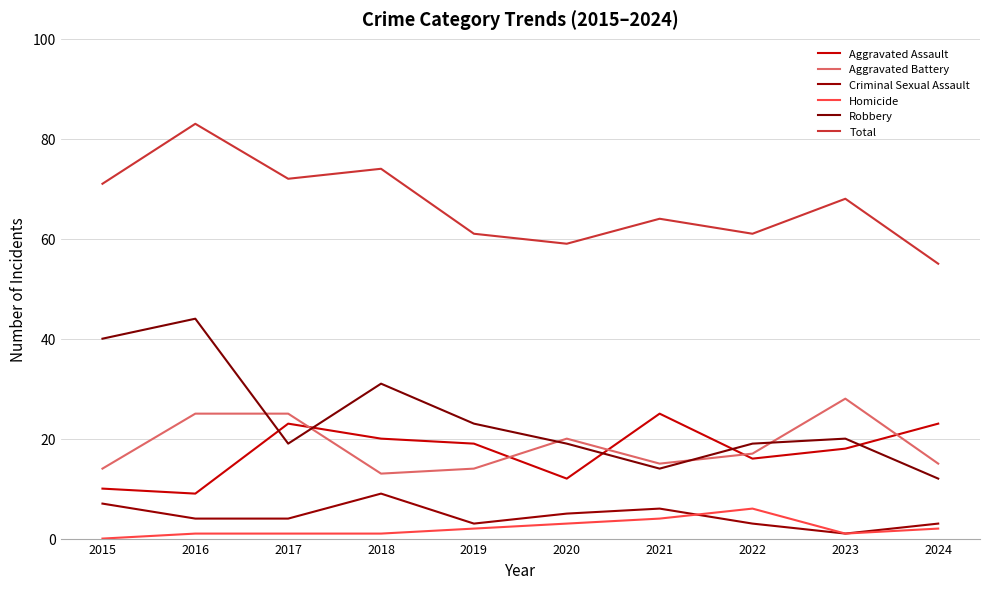

How many categories are shown in the chart?

10